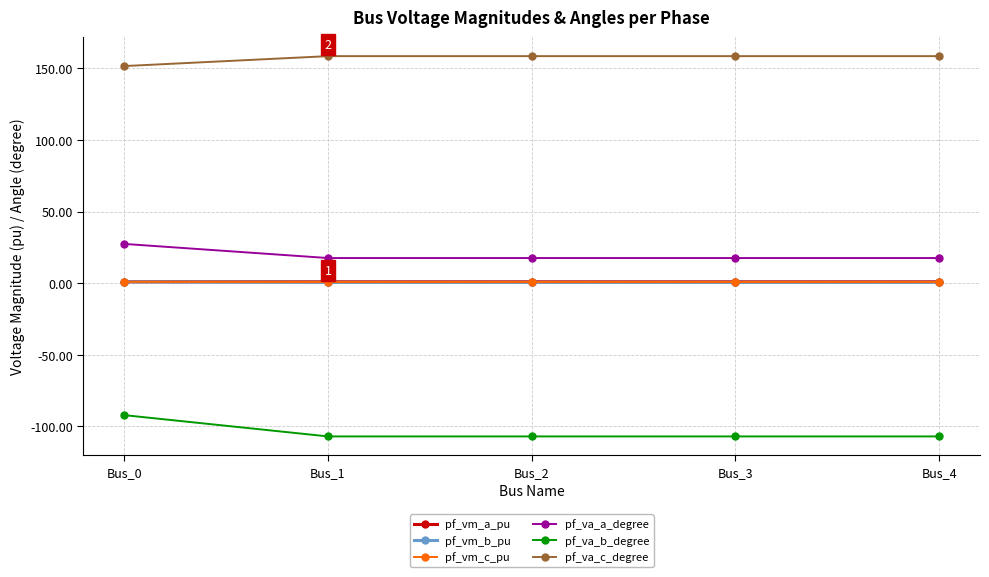

What are all the series names shown in the legend?

pf_vm_a_pu, pf_vm_b_pu, pf_vm_c_pu, pf_va_a_degree, pf_va_b_degree, pf_va_c_degree